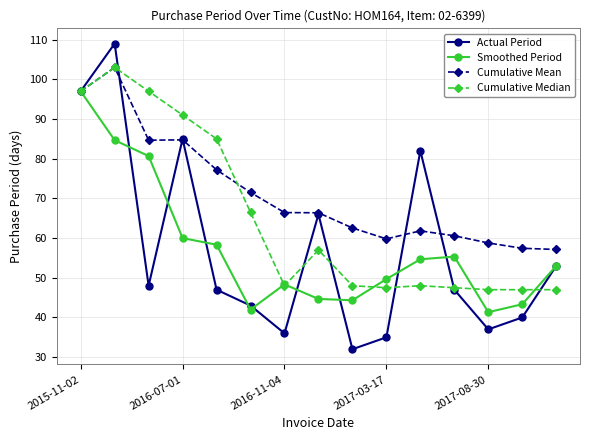

What is the value of the Smoothed Period point at the 10th from the left?

49.7